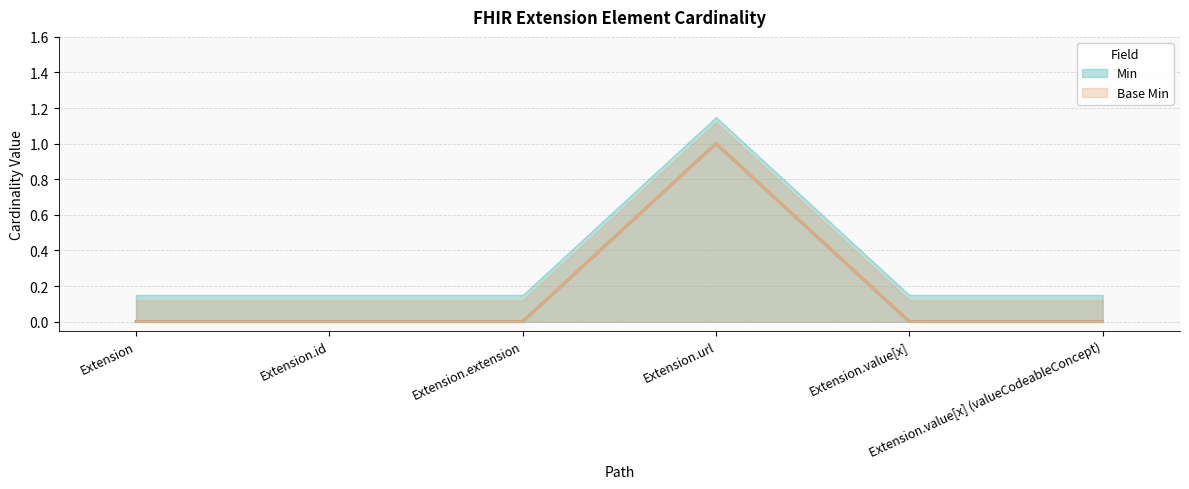

What are all the series names shown in the legend?

Min, Base Min